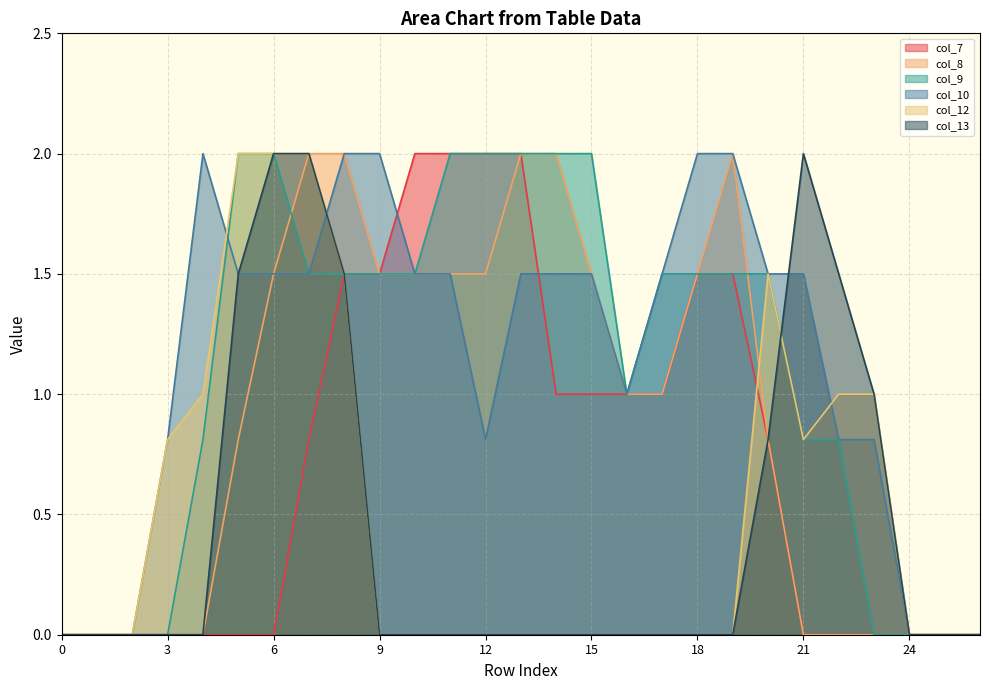

Where is the first local minimum for col_10?

12